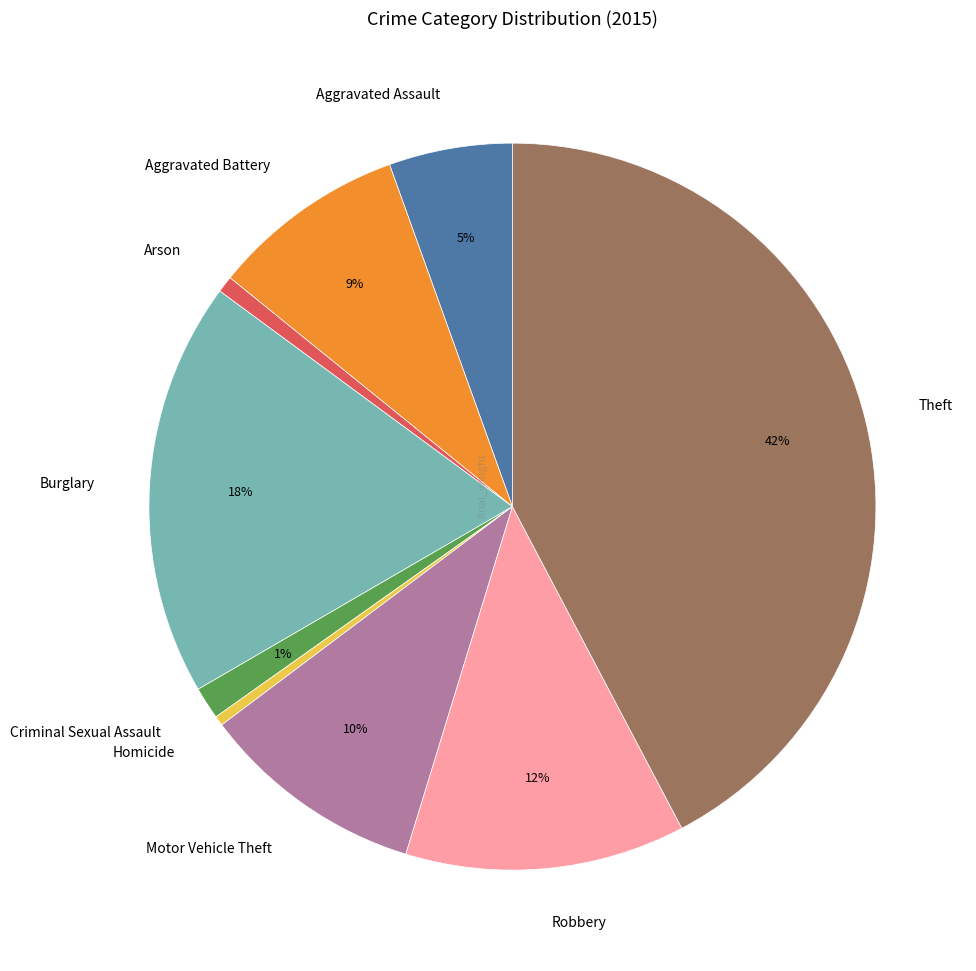

How many slices are in this pie chart?

9